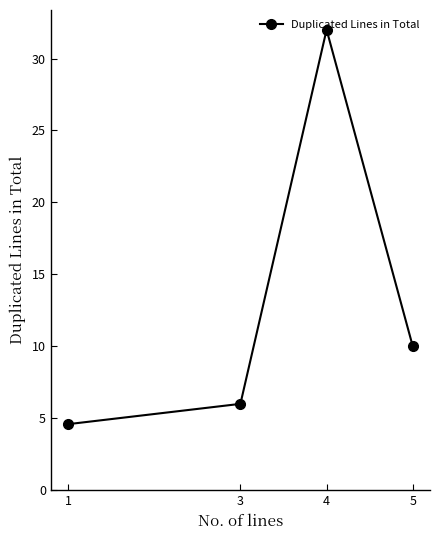

What is the approximate value at 3?

6.0